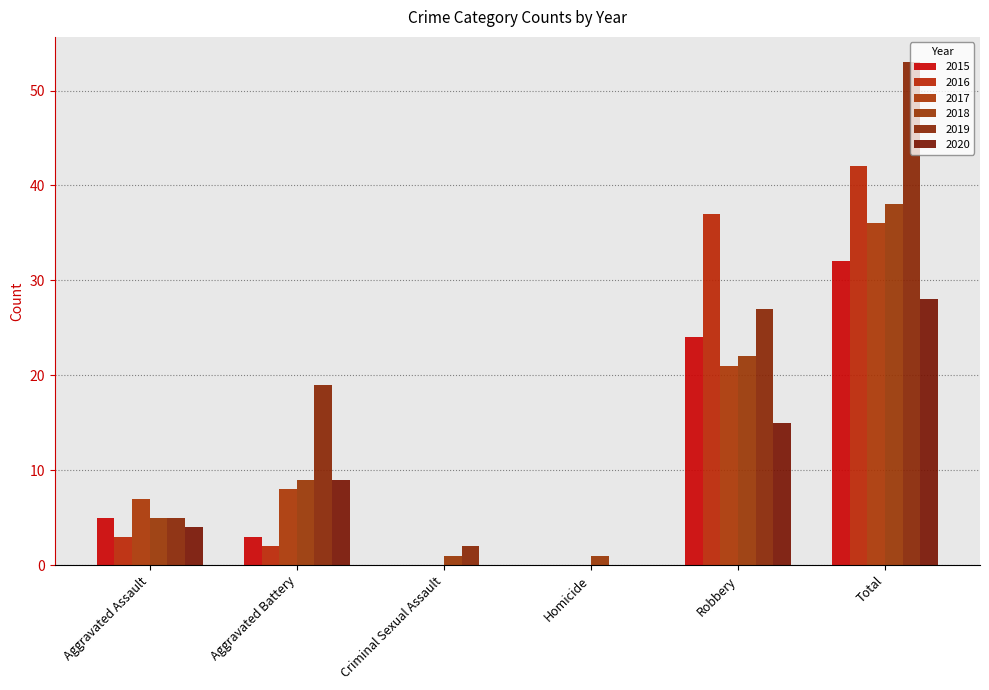

How many groups of bars are there?

6